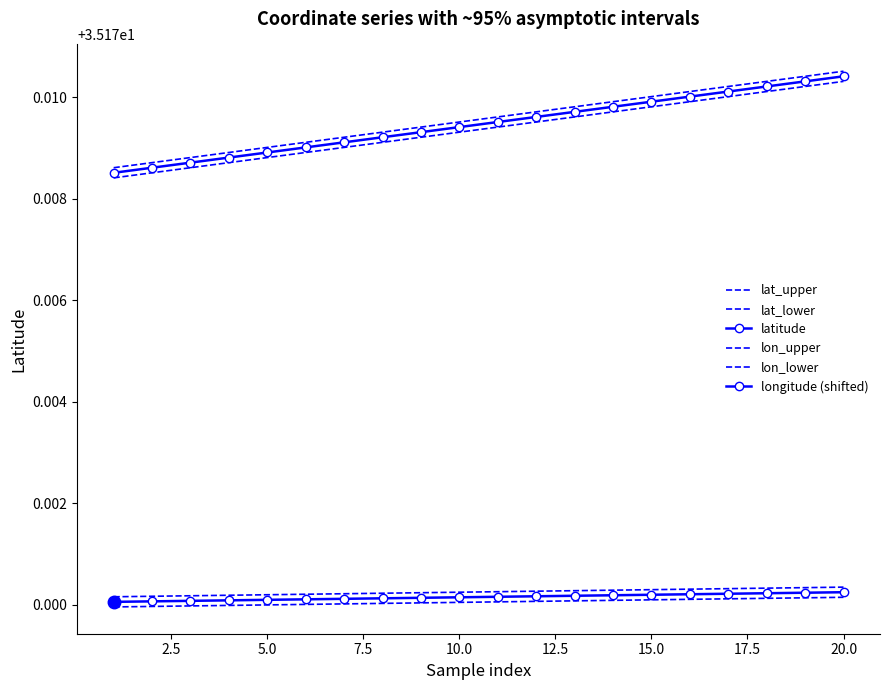

What is the lowest value of the longitude (shifted) series?

35.2